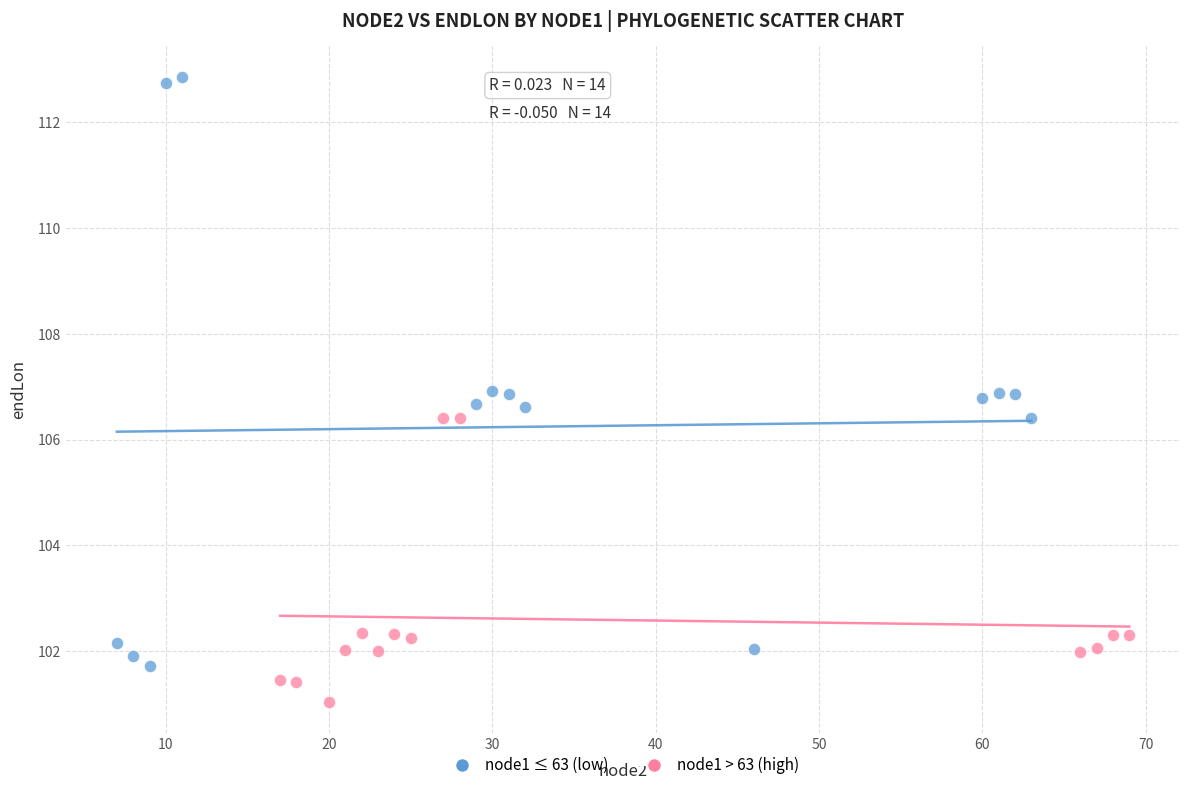

Which series contains the lowest Y value?

node1 > 63 (high)